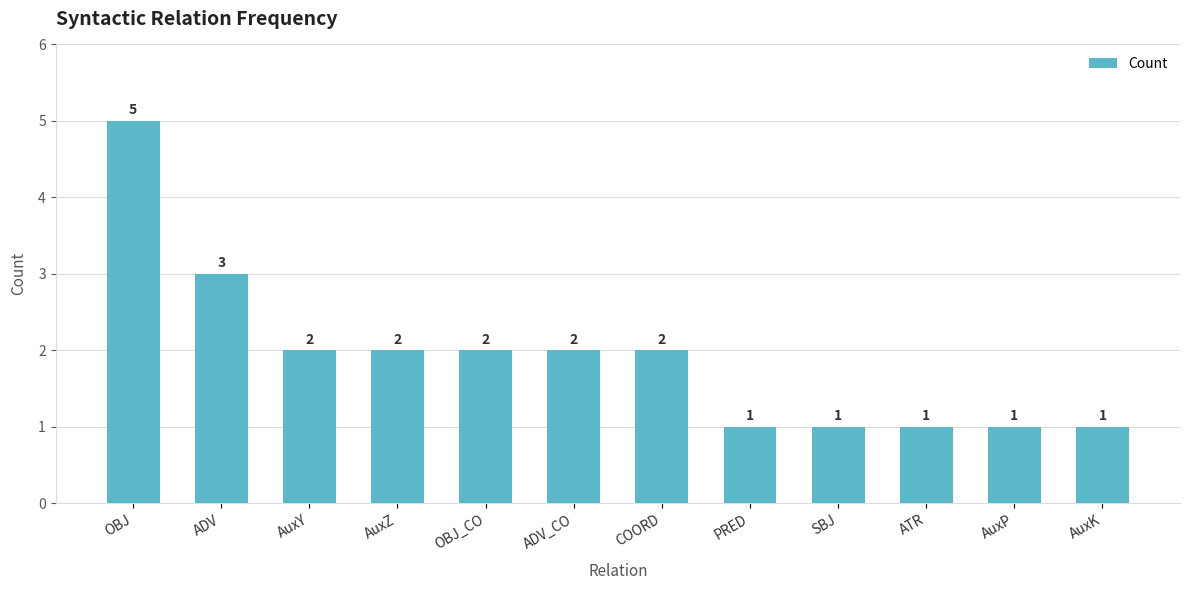

Which has a higher value, COORD or PRED?

COORD